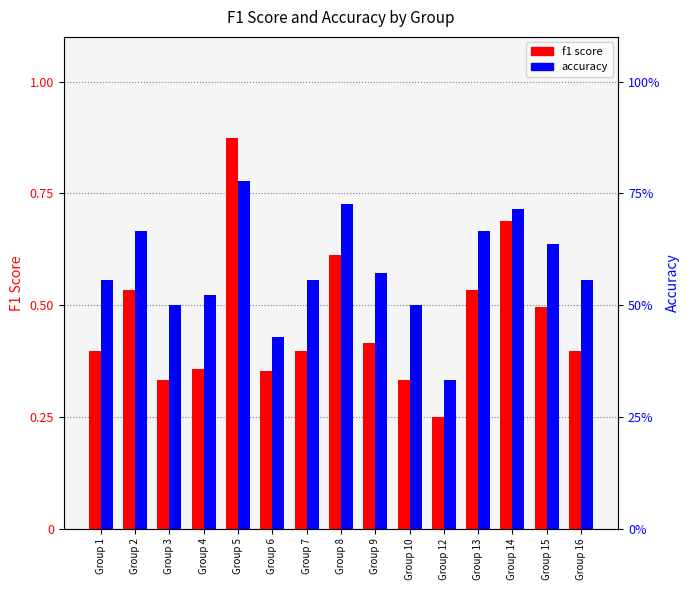

At which label is accuracy closest to 0?

Group 12